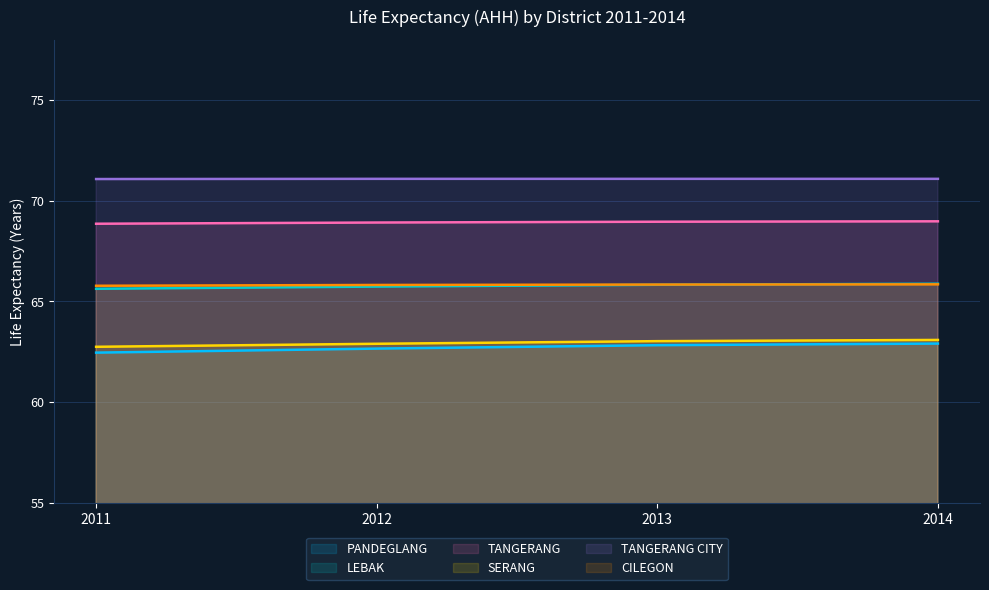

Count the number of data series in this chart.

6